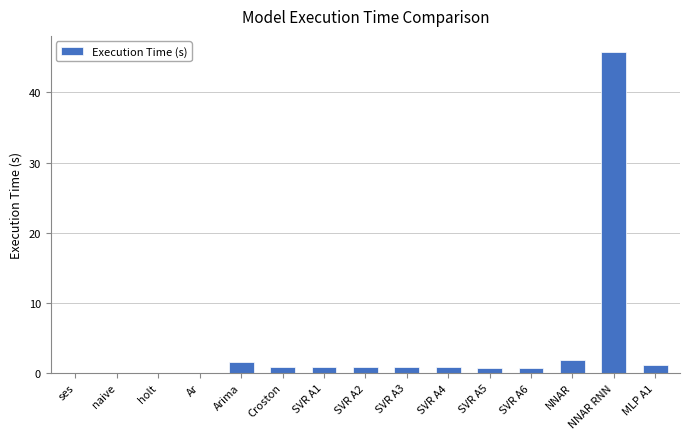

Is it true that the value at holt is 0.0?

True